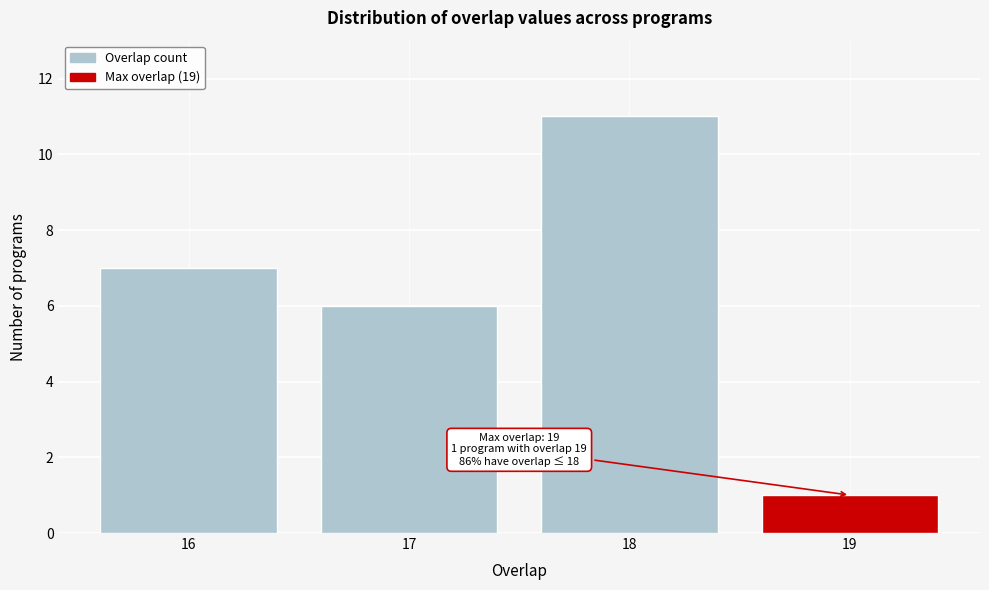

Reading left to right, what are all the values shown in this chart?

7	6	11	1